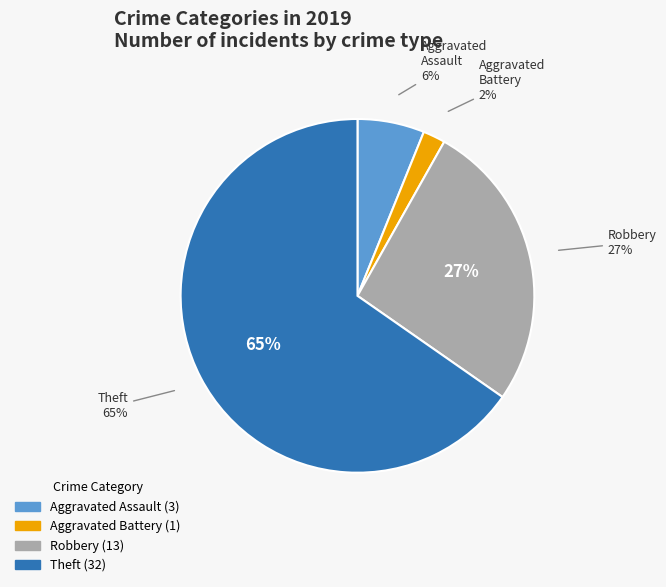

Which category has the smallest portion of the pie?

Aggravated Battery